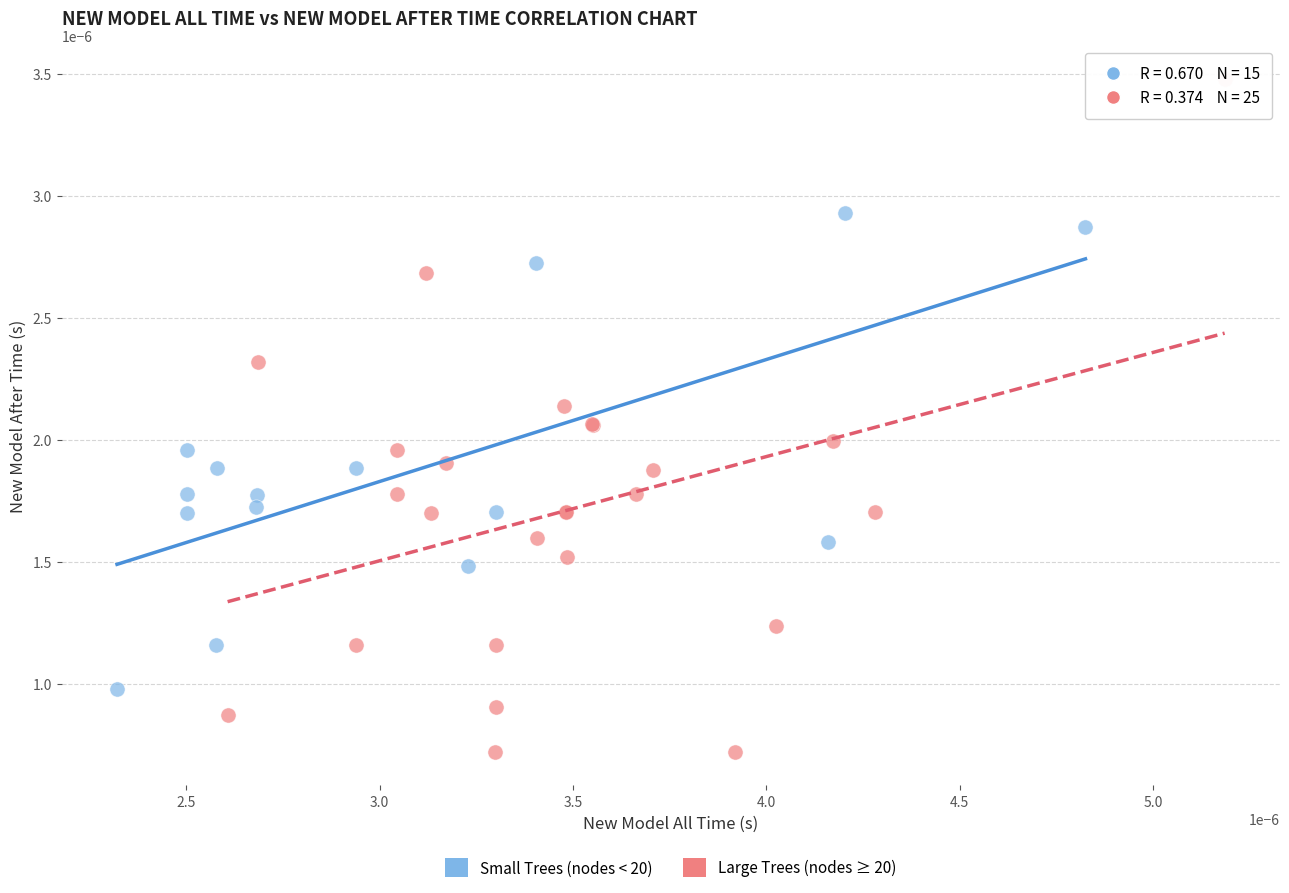

What are all the series names shown in the legend?

Small Trees (nodes < 20), Large Trees (nodes ≥ 20)